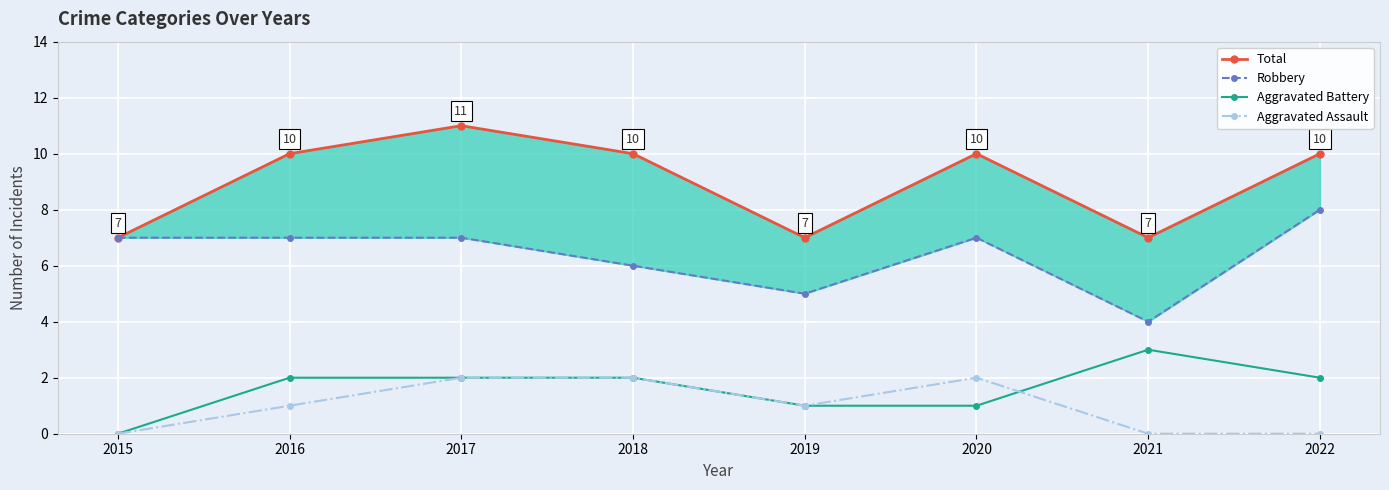

At how many categories does at least one series exceed 3?

8